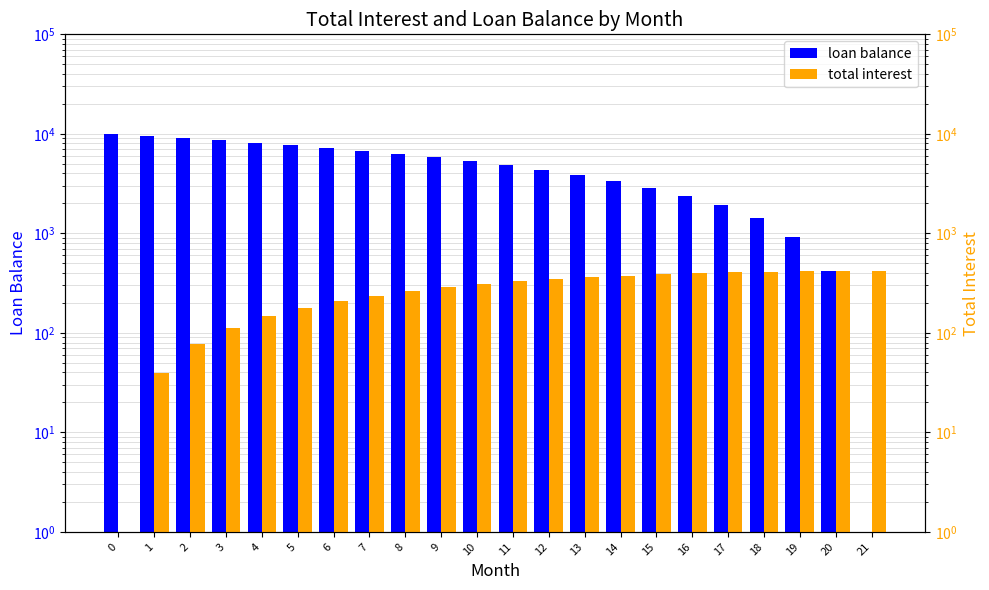

Reading left to right, transcribe all the data shown in this chart.

loan balance: 0=10000.0	1=9539.6	2=9077.2	3=8613.0	4=8146.8	5=7678.7	6=7208.6	7=6736.5	8=6262.5	9=5786.5	10=5308.5	11=4828.6	12=4346.6	13=3862.6	14=3376.6	15=2888.6	16=2398.6	17=1906.5	18=1412.4	19=916.2	20=417.9	21=0.0
total interest: 0=0.0	1=39.6	2=77.2	3=113.0	4=146.8	5=178.7	6=208.6	7=236.5	8=262.5	9=286.5	10=308.5	11=328.6	12=346.6	13=362.6	14=376.6	15=388.6	16=398.6	17=406.5	18=412.4	19=416.2	20=417.9	21=417.6